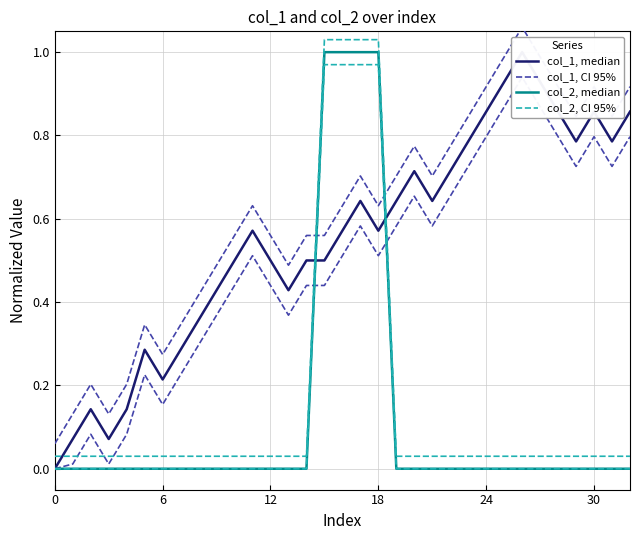

How many values in the col_1, median series exceed 0?

32